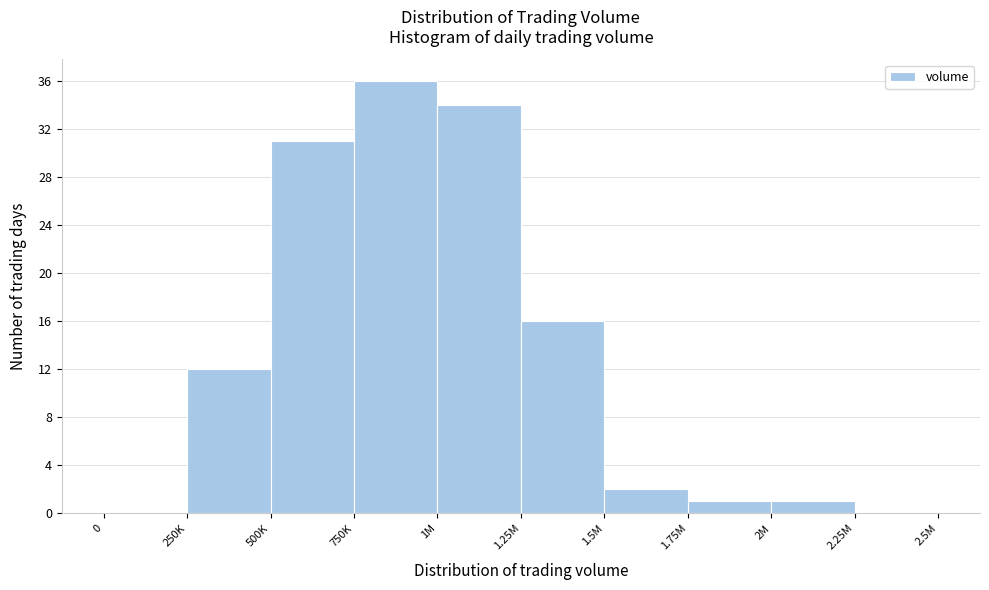

Reading right to left, transcribe all the data shown in this chart.

2.25M=0	2M=1	1.75M=1	1.5M=2	1.25M=16	1M=34	750K=36	500K=31	250K=12	0=0